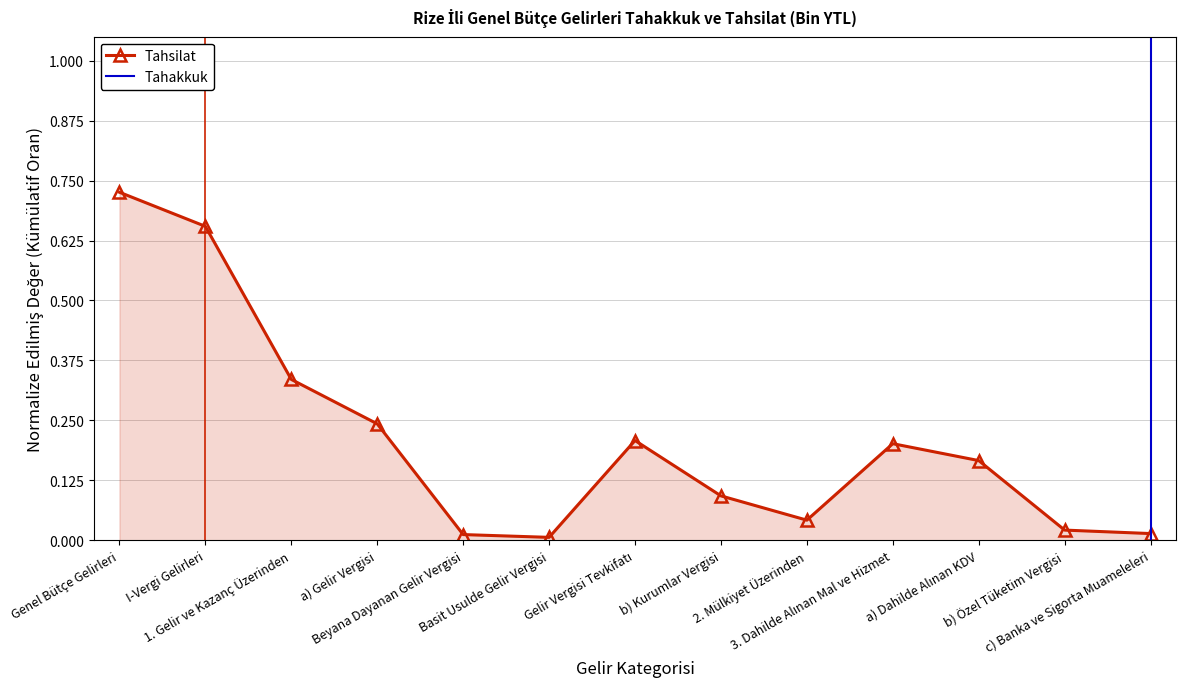

What is the average value?

0.2